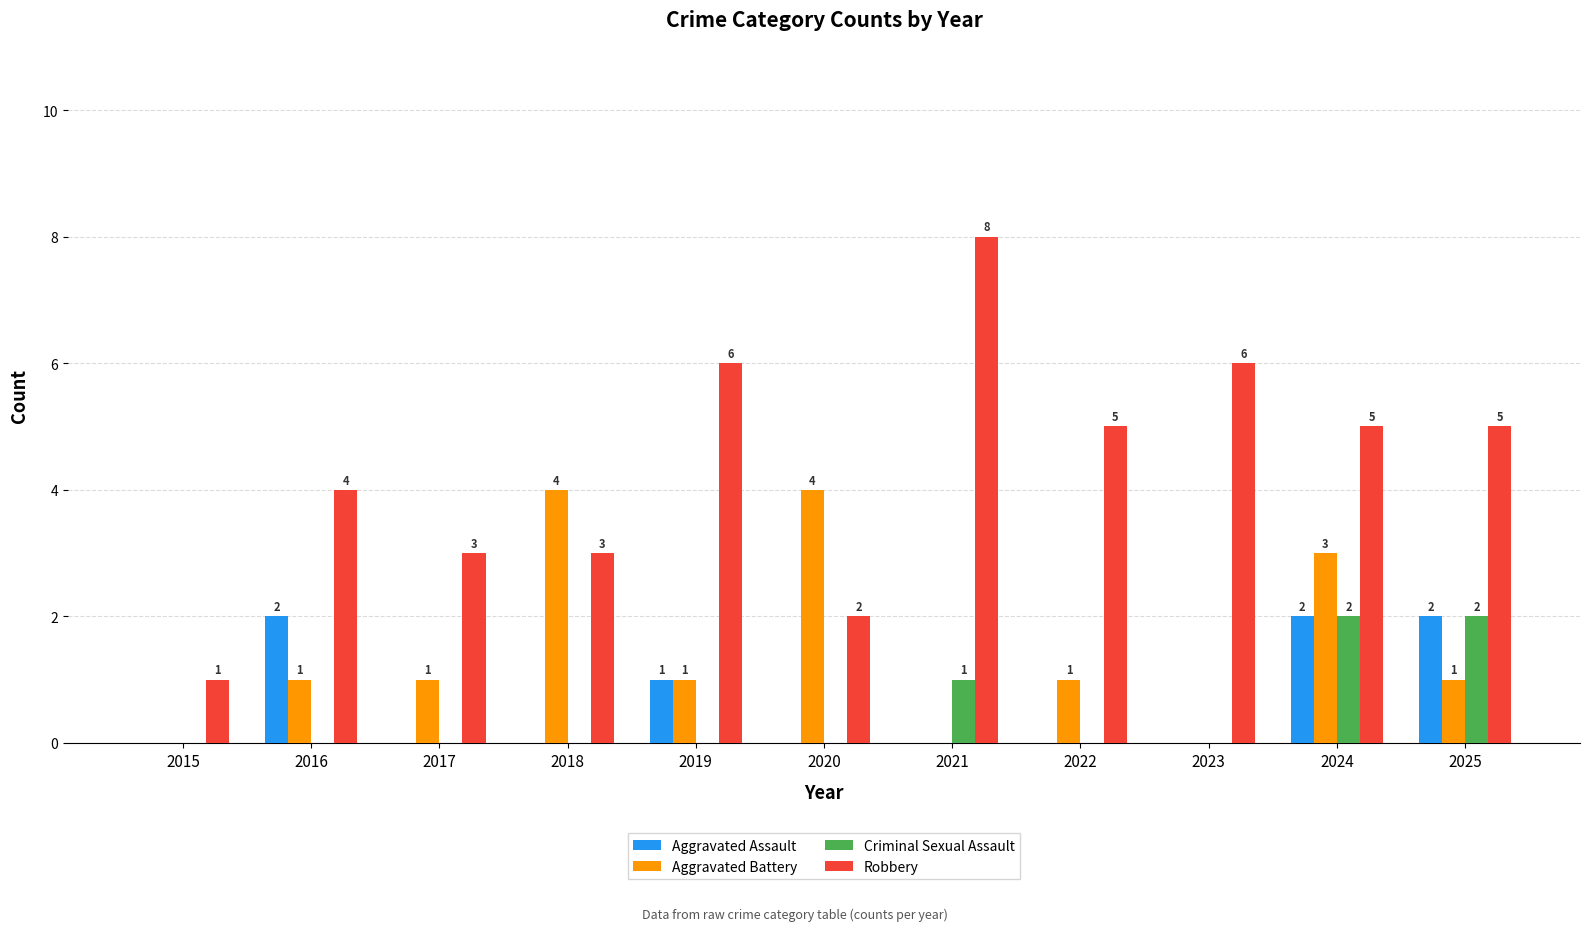

Are the bars horizontal?

No